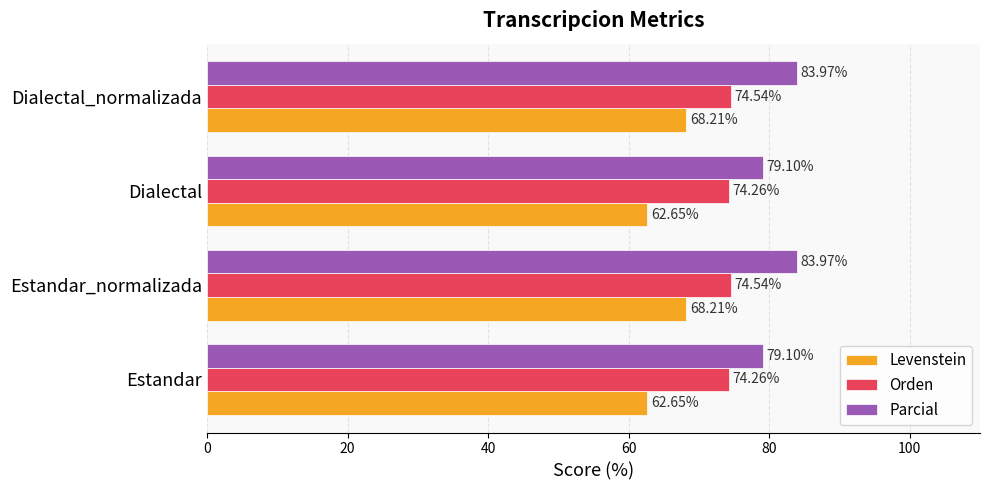

How many series are shown in this chart?

3